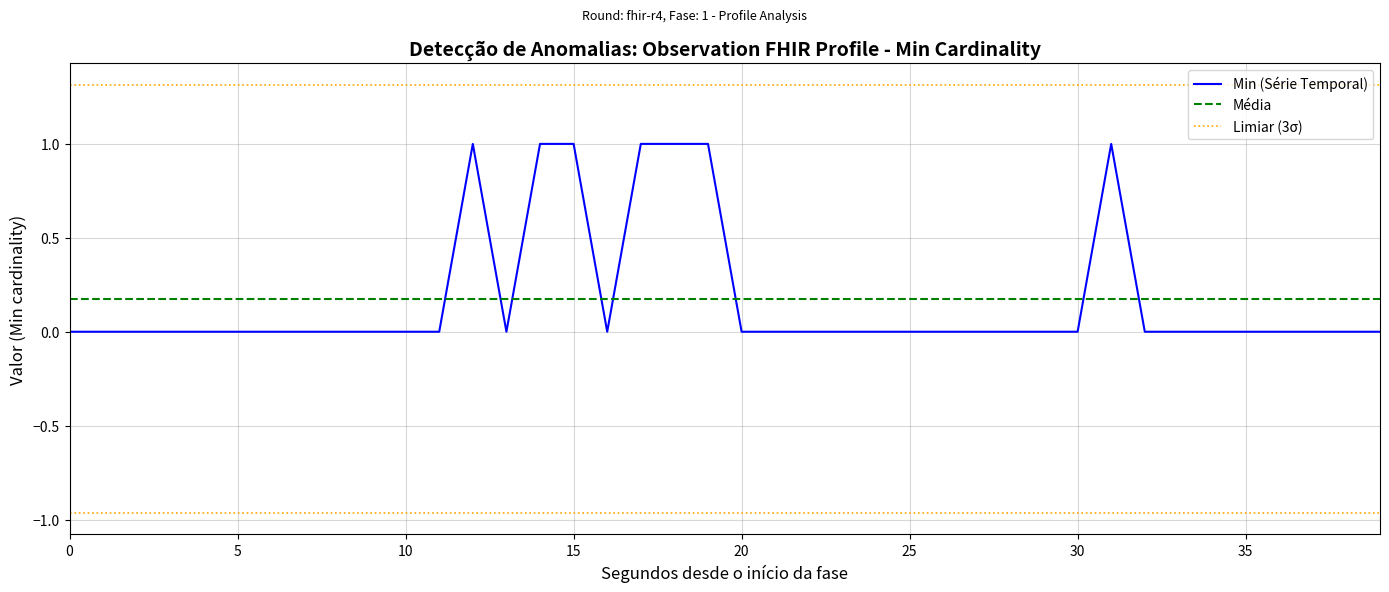

Reading left to right, extract all data points from this chart.

0	0	0	0	0	0	0	0	0	0	0	0	1	0	1	1	0	1	1	1	0	0	0	0	0	0	0	0	0	0	0	1	0	0	0	0	0	0	0	0